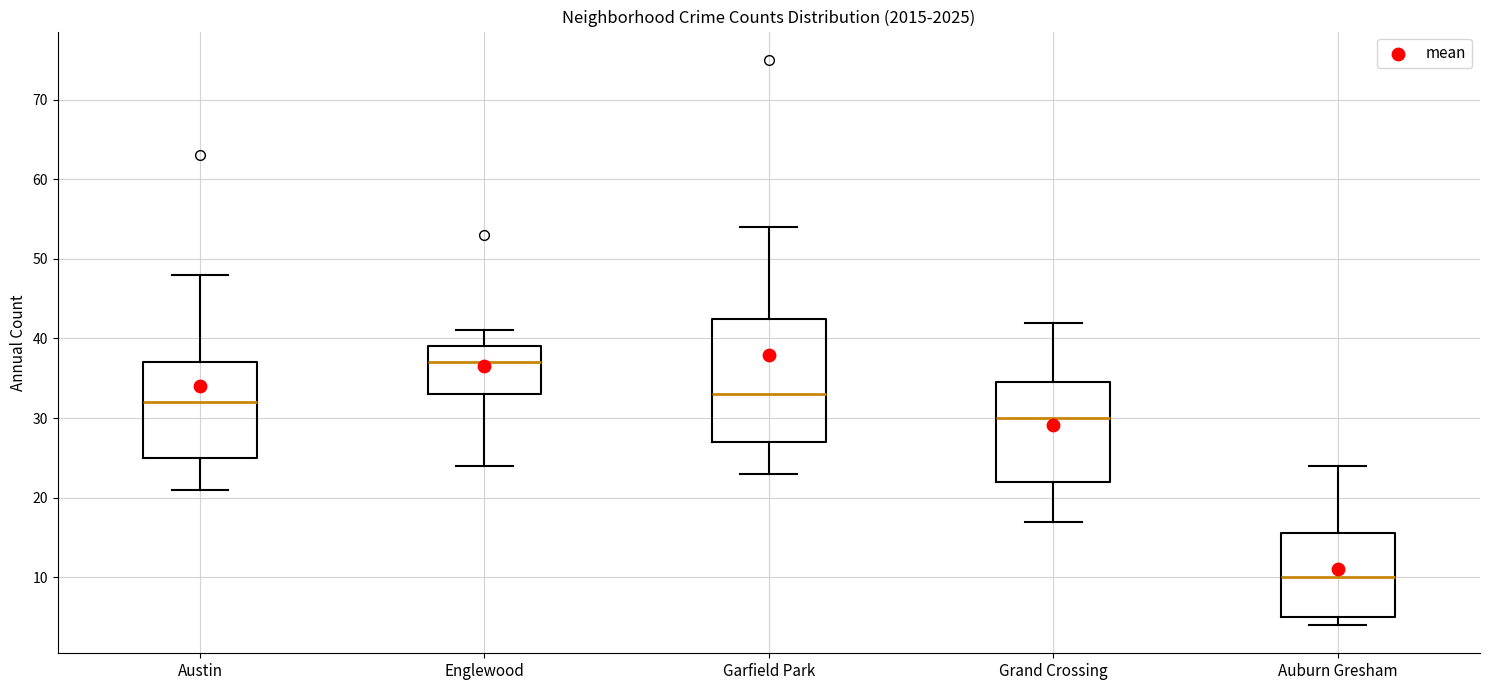

Which box's median line is the highest?

Englewood